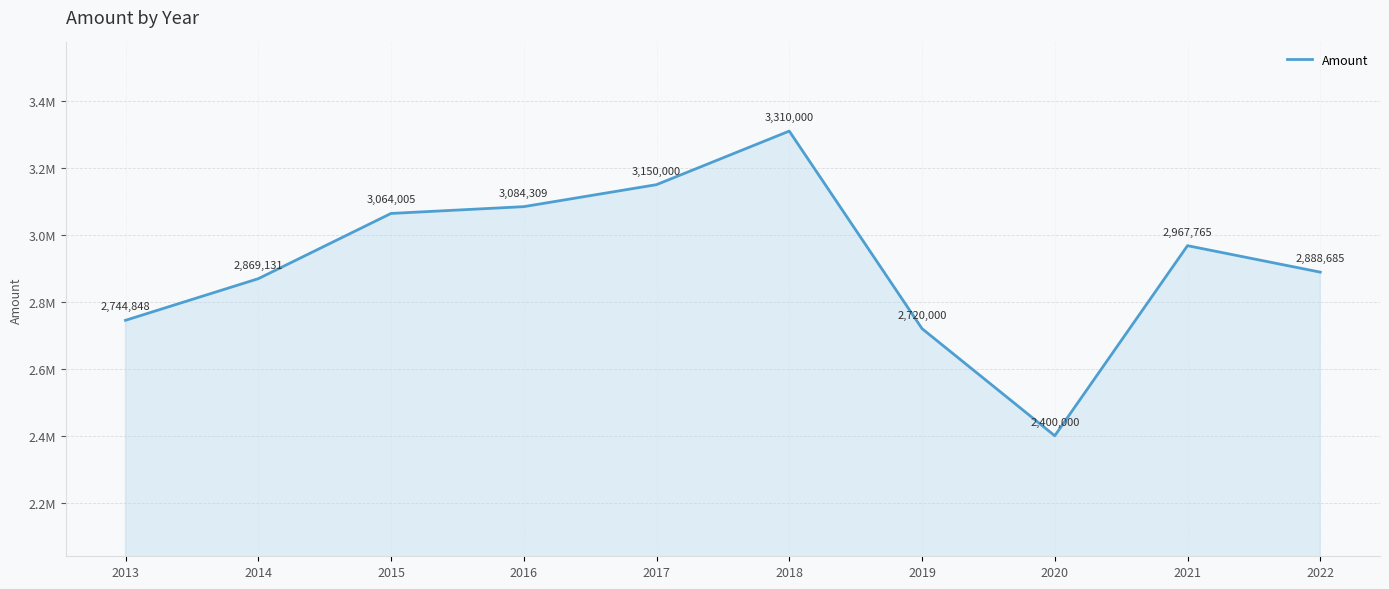

Is this an area chart (filled region under the line)?

Yes